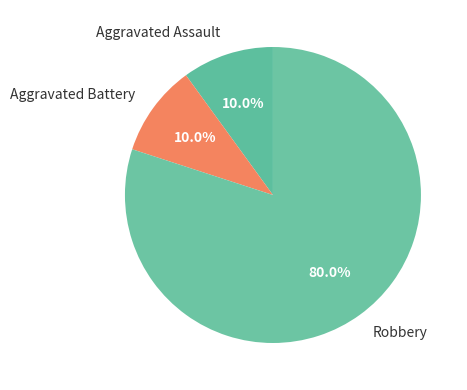

Does Aggravated Battery account for over 50% of the chart?

No